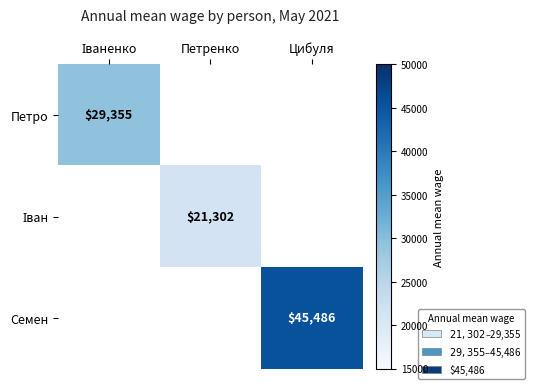

The value of Семен at Цибуля is 45486. True or false?

True